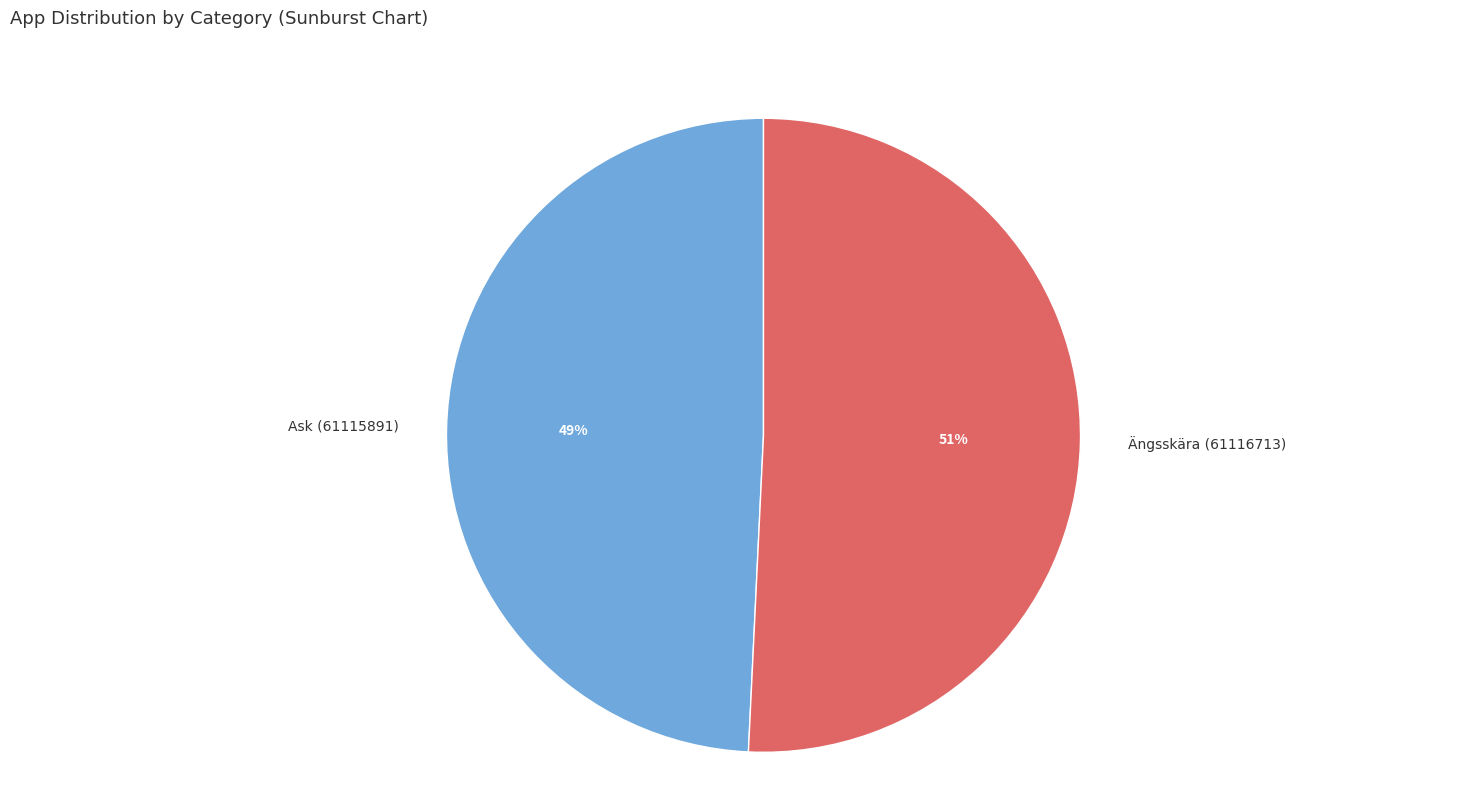

What is the ratio of the value at Ask (61115891) to the value at Ängsskära (61116713)?

1.0